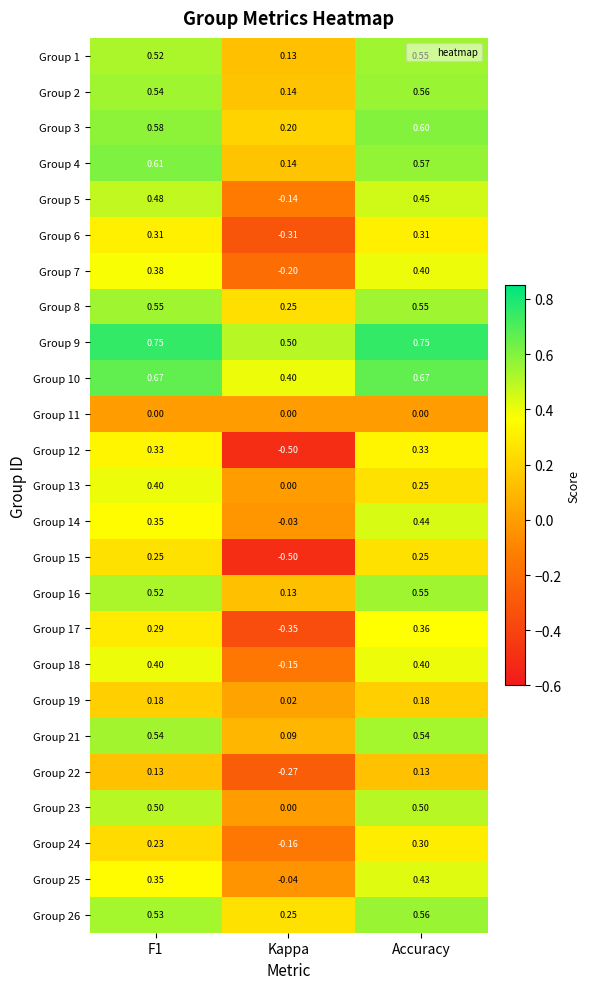

How many distinct data groups are displayed?

25